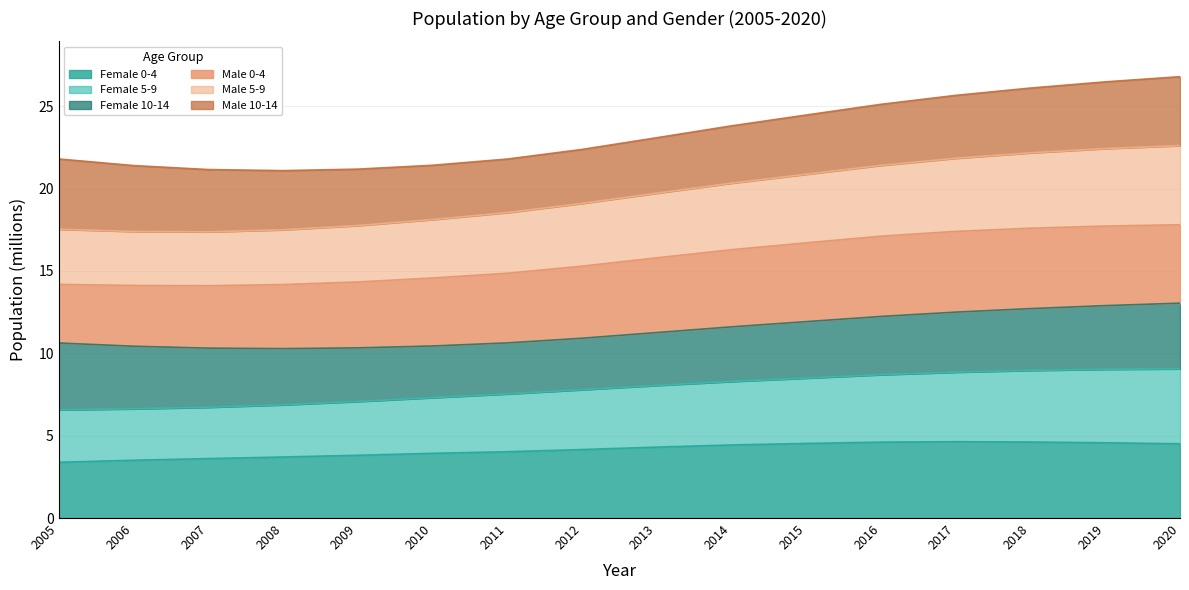

True or false: Male 0-4 and Male 5-9 cross at least once.

False